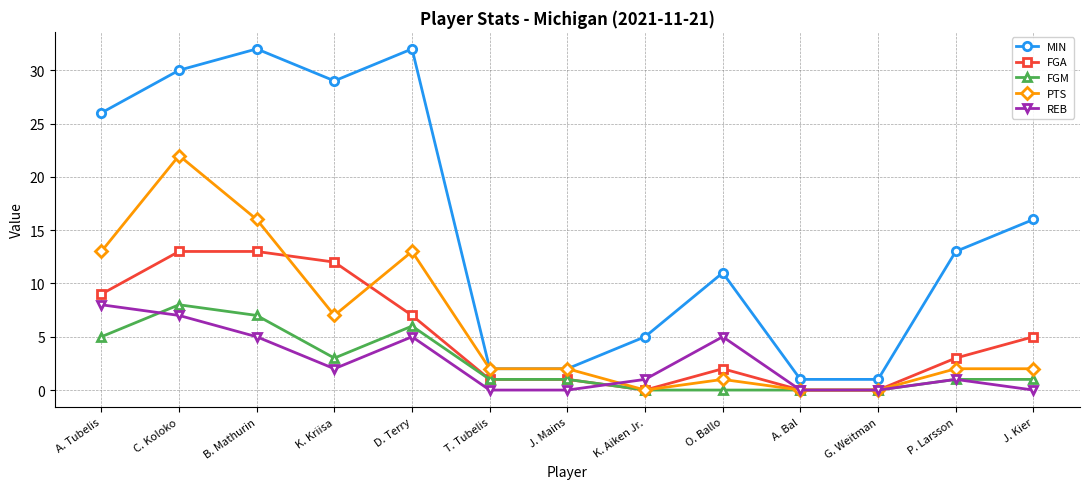

At which category is the sum across all series the highest?

C. Koloko